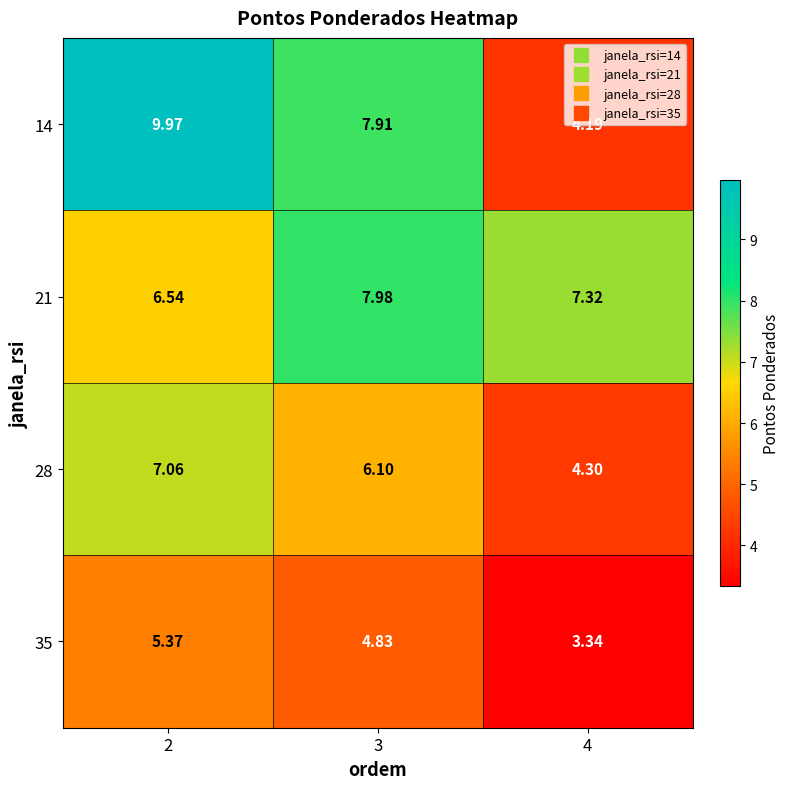

What is the difference between the highest and lowest values at 3?

3.2